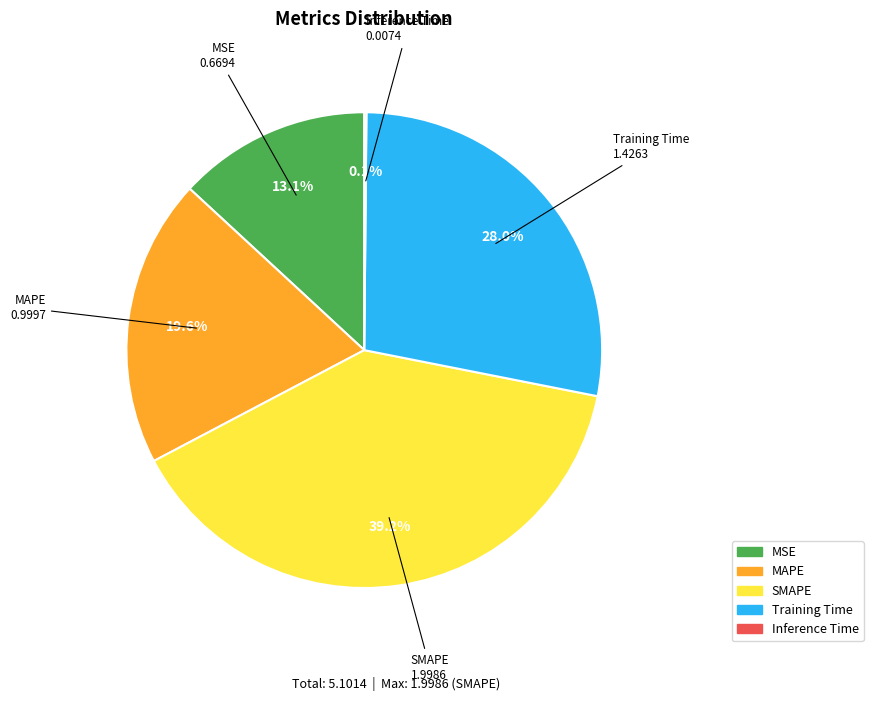

True or false: SMAPE accounts for 48% of the total.

False